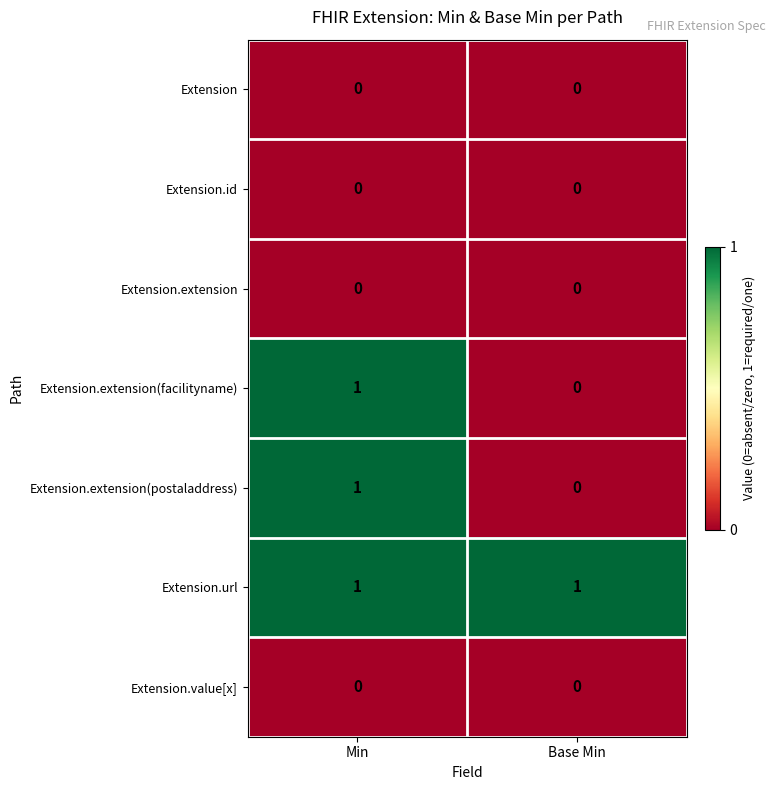

The Extension.extension(facilityname) series shows 0 at Base Min. True or false?

True